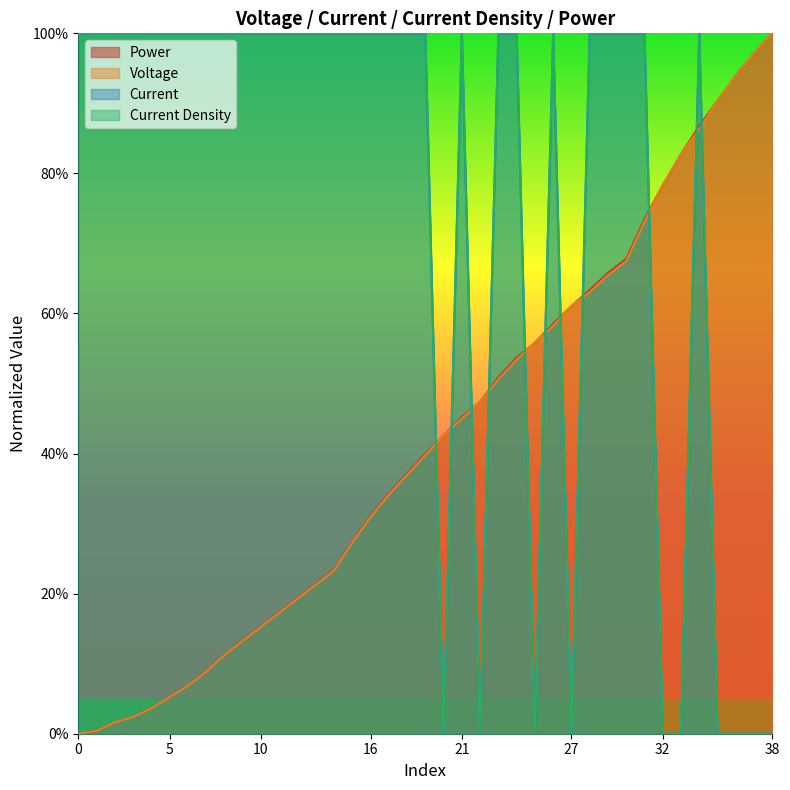

Between 8 and 35, which series saw the biggest shift?

Current